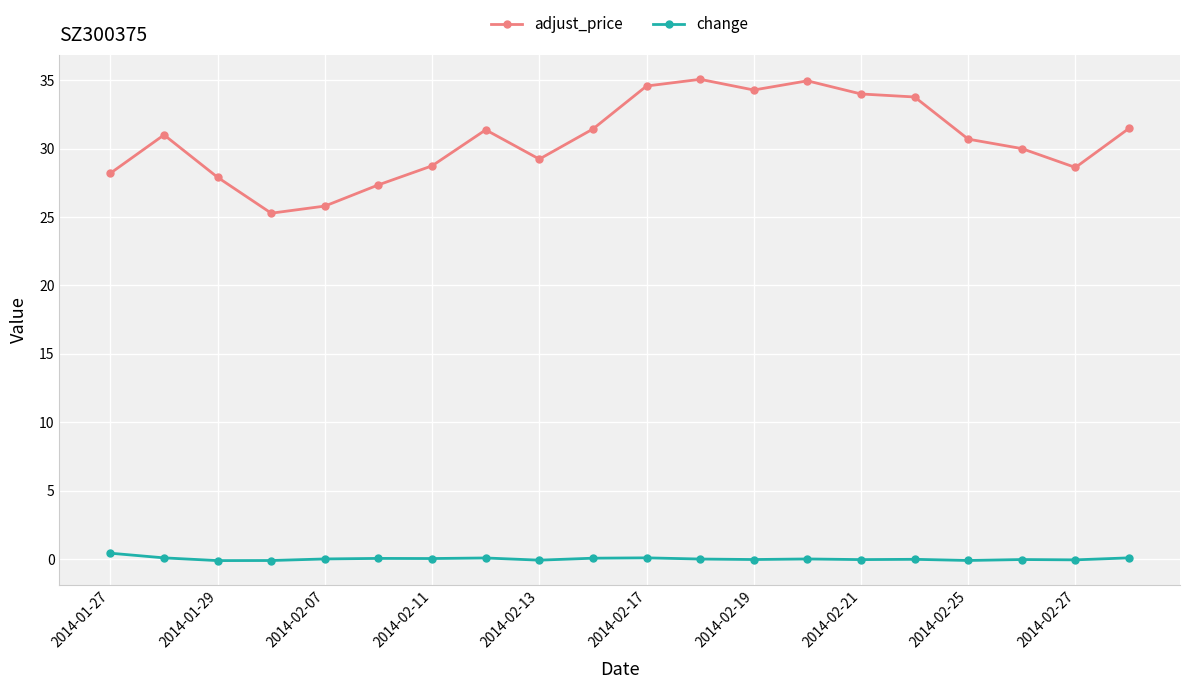

Which series has the largest total across all categories?

adjust_price